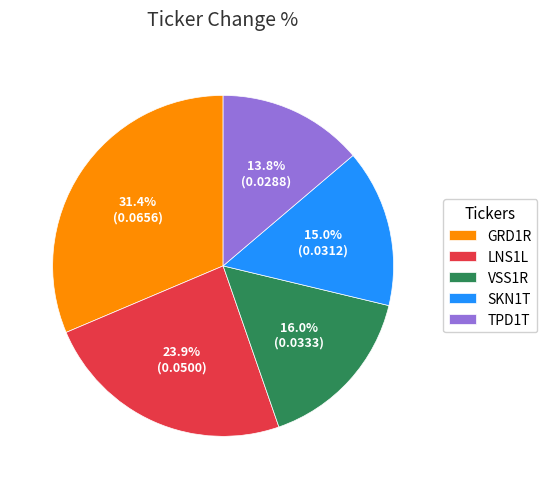

True or false: TPD1T accounts for 14% of the total.

True